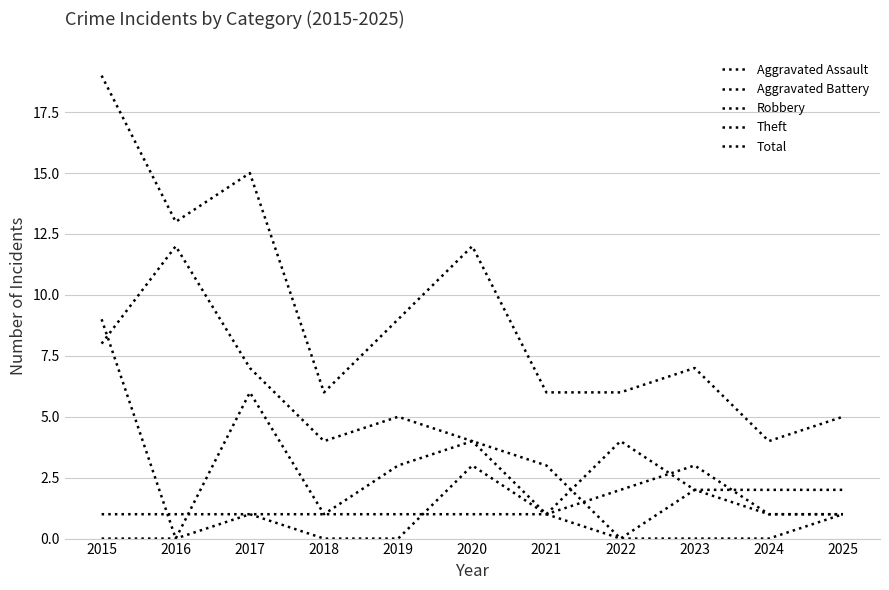

At which category does Robbery reach its first local valley?

2016